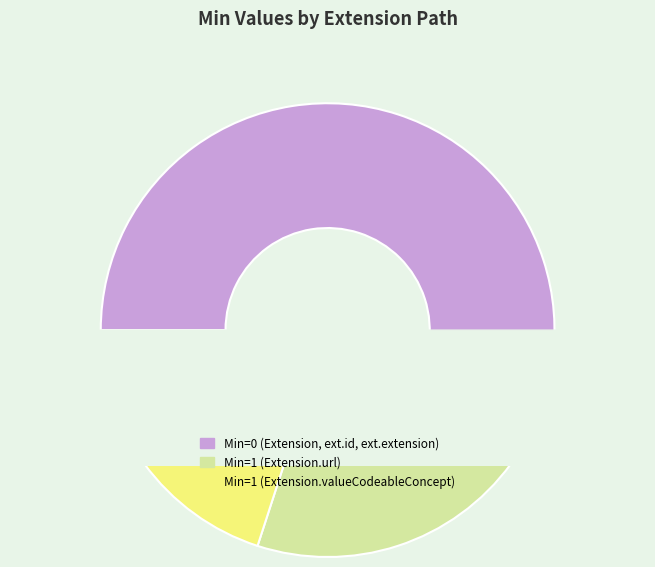

Do Extension.id and Extension.valueCodeableConcept together represent more than half of the pie?

No